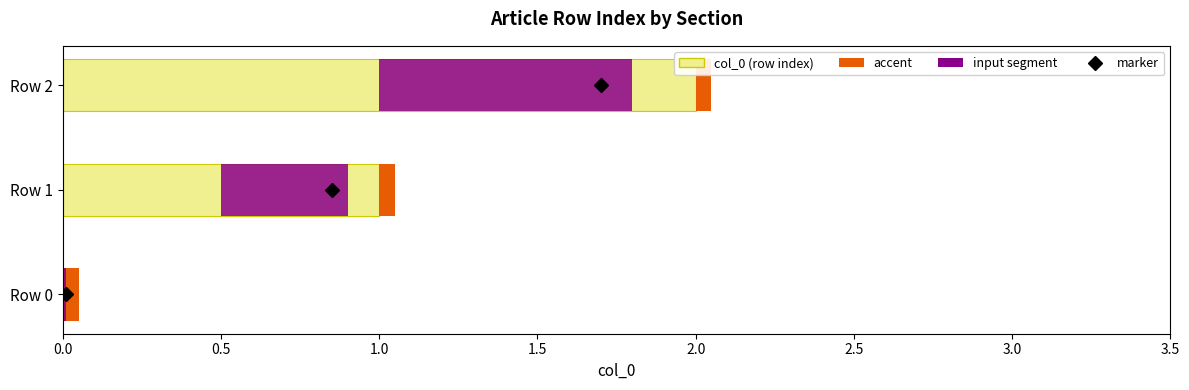

Rank the series at 0.0 from lowest to highest value.

col_0 (row index), input segment, accent